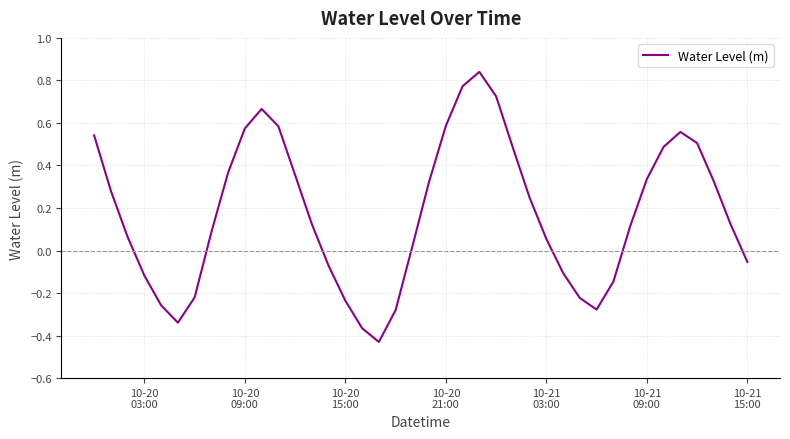

What is the minimum value shown in the chart?

-0.4